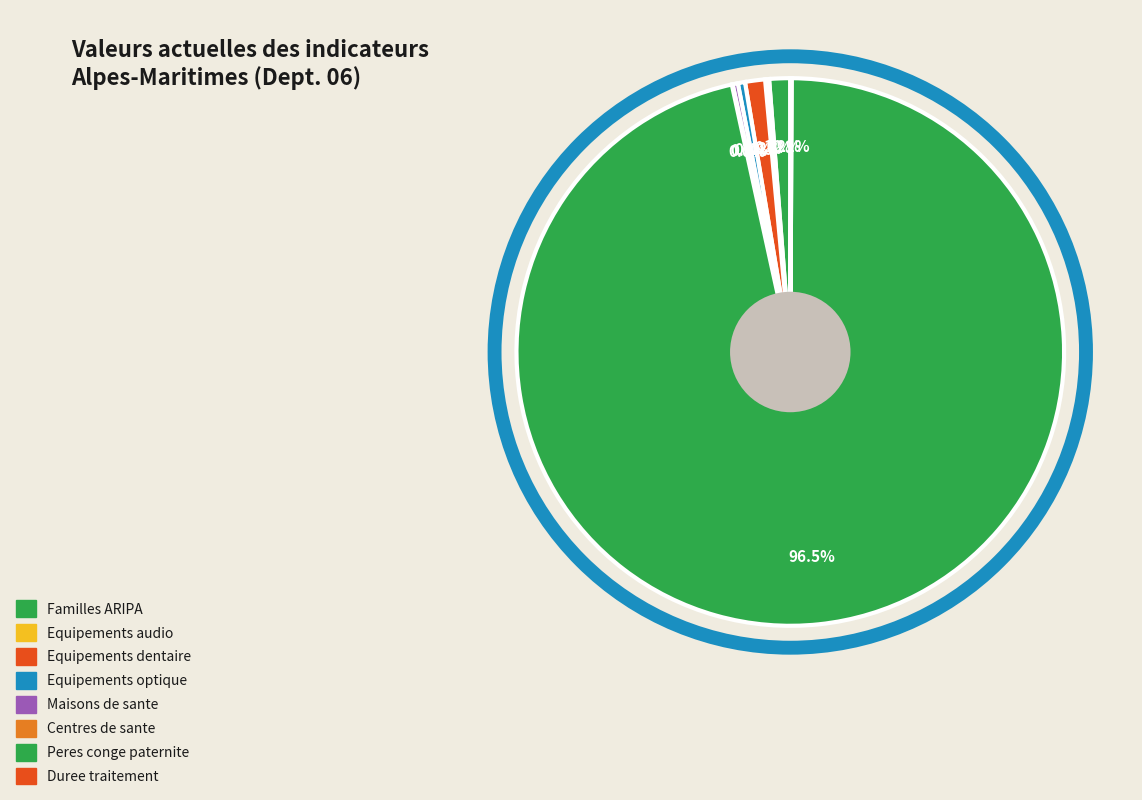

Which category has the biggest portion of the pie?

Peres conge paternite